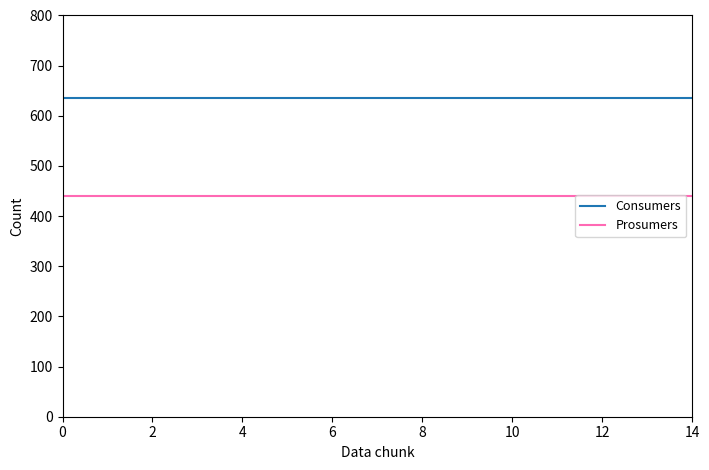

True or false: Consumers and Prosumers intersect in this chart.

False